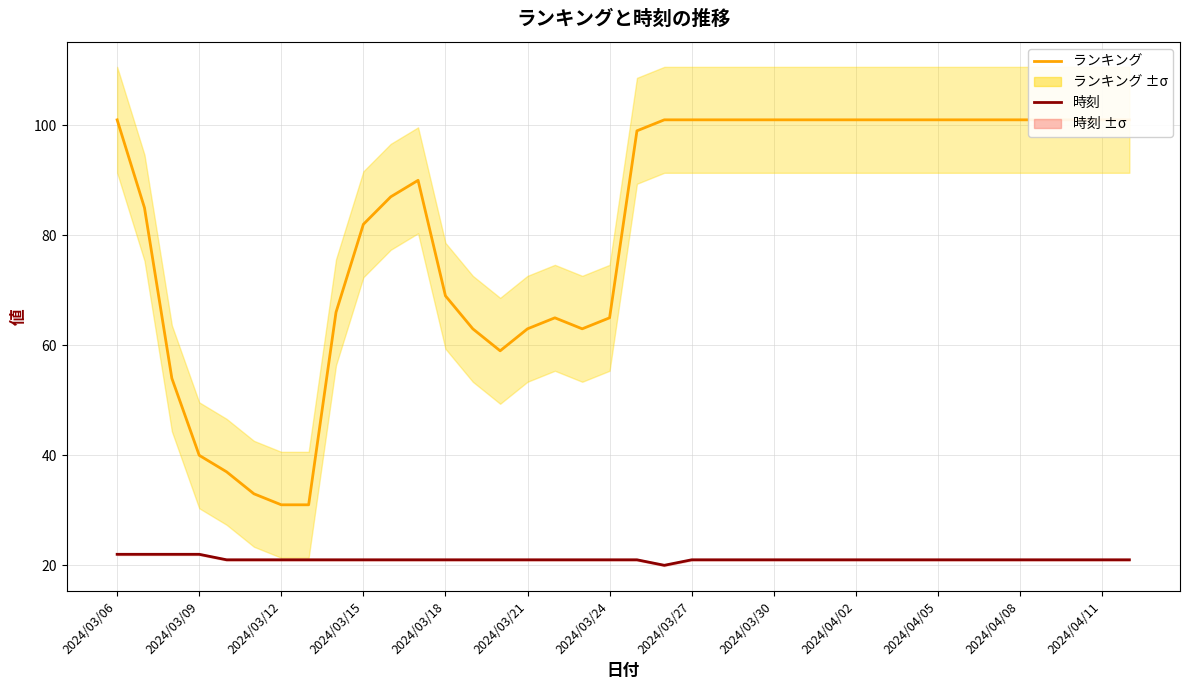

True or false: 時刻 and ランキング cross at least once.

False